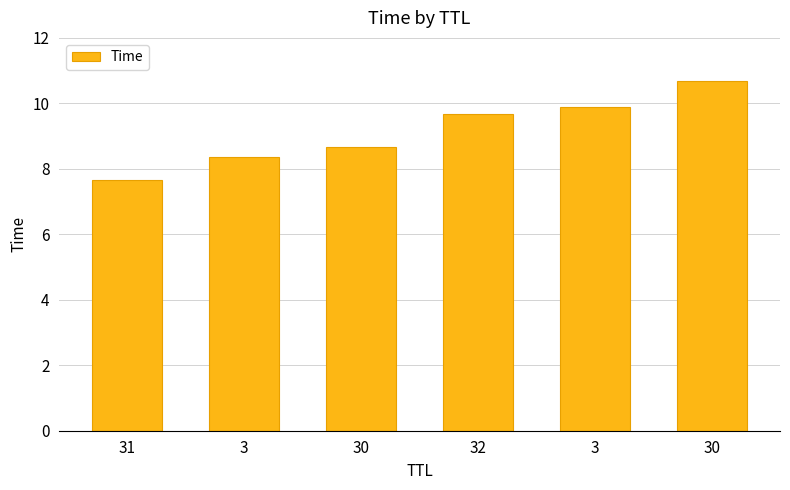

Count the number of categories in the chart.

6